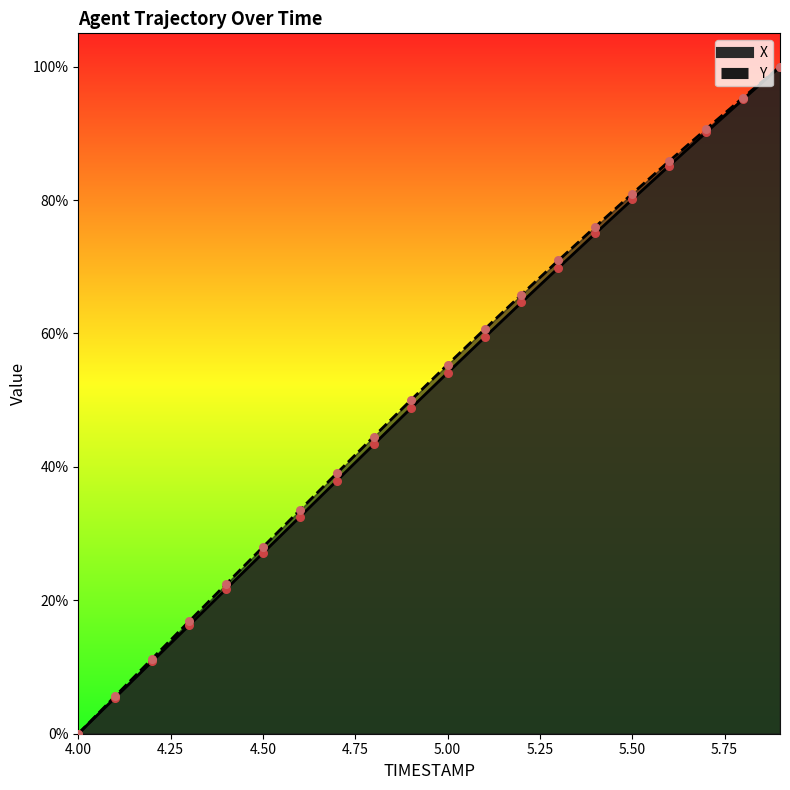

Which series contains the highest Y value?

X